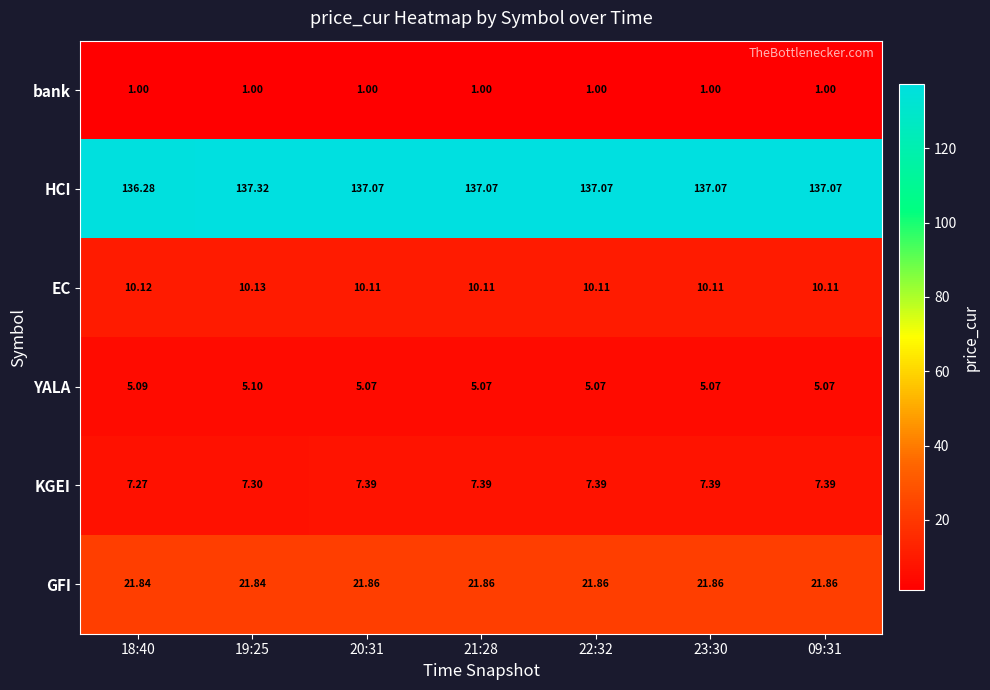

Is the value of GFI at 19:25 greater than the value of bank at 20:31?

Yes